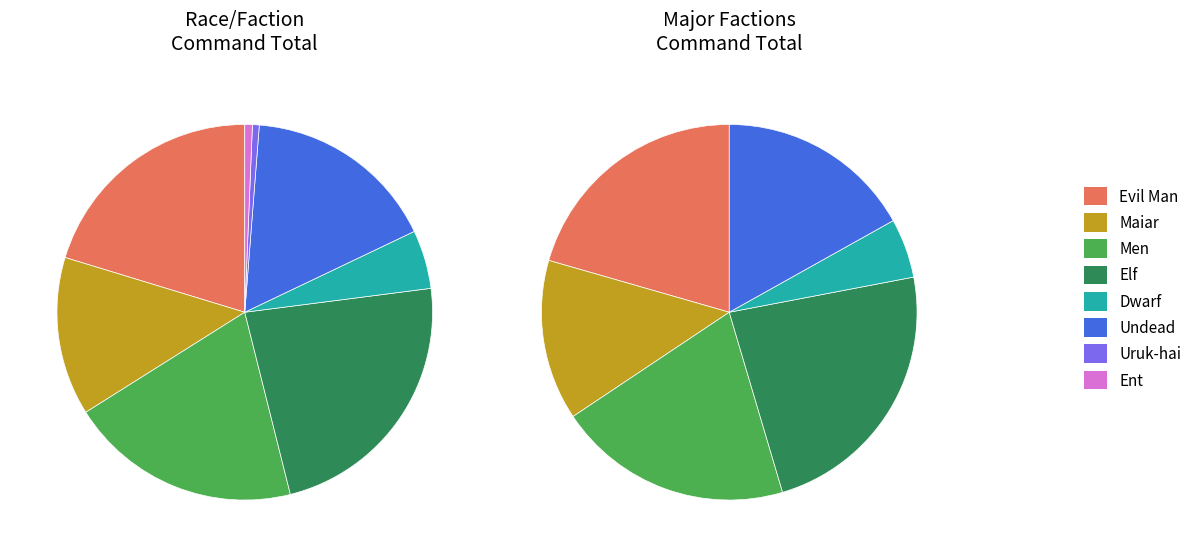

Is the sum of Maiar and Evil Man greater than half?

No